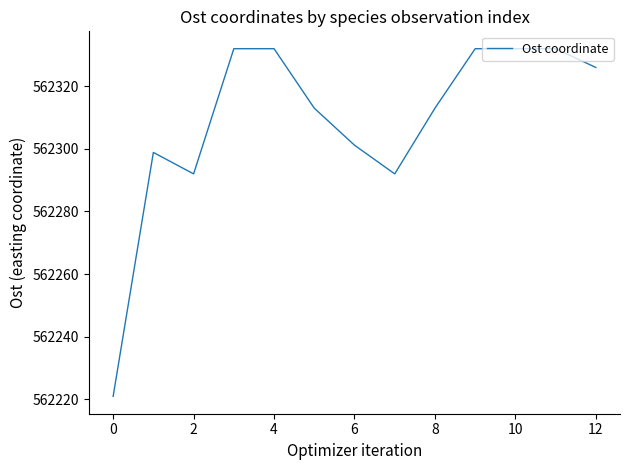

What is the maximum value shown in the chart?

562332.0